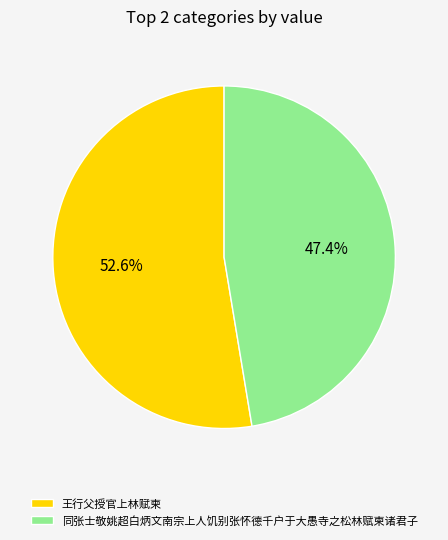

Between 同张士敬姚超白炳文南宗上人饥别张怀德千户于大愚寺之松林赋柬诸君子 and 王行父授官上林赋柬, which is larger?

王行父授官上林赋柬